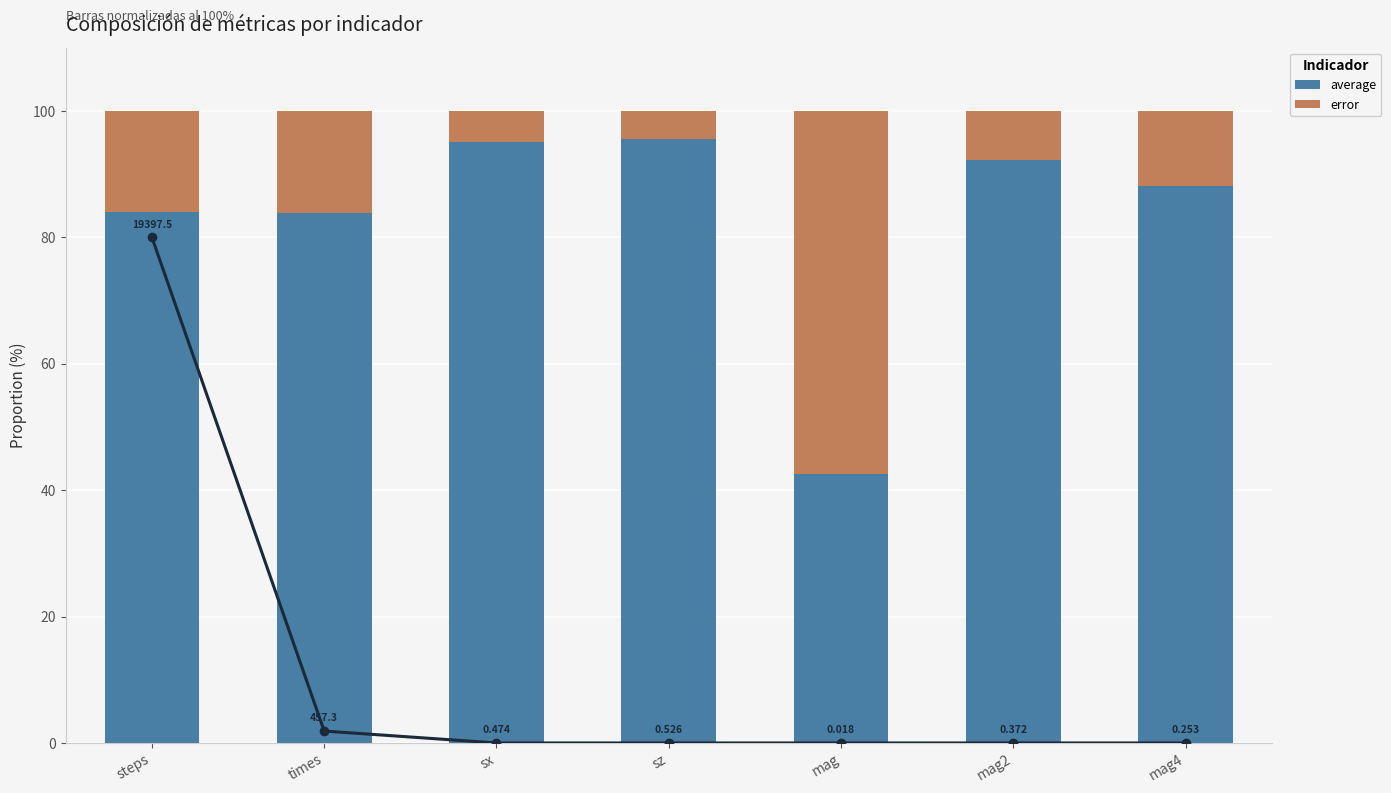

How many categories are shown in the chart?

7